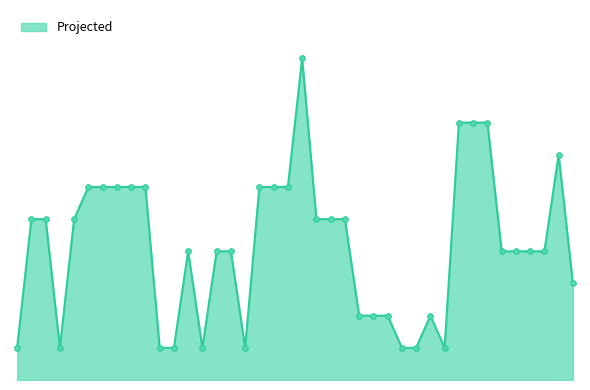

What is the maximum value shown in the chart?

10